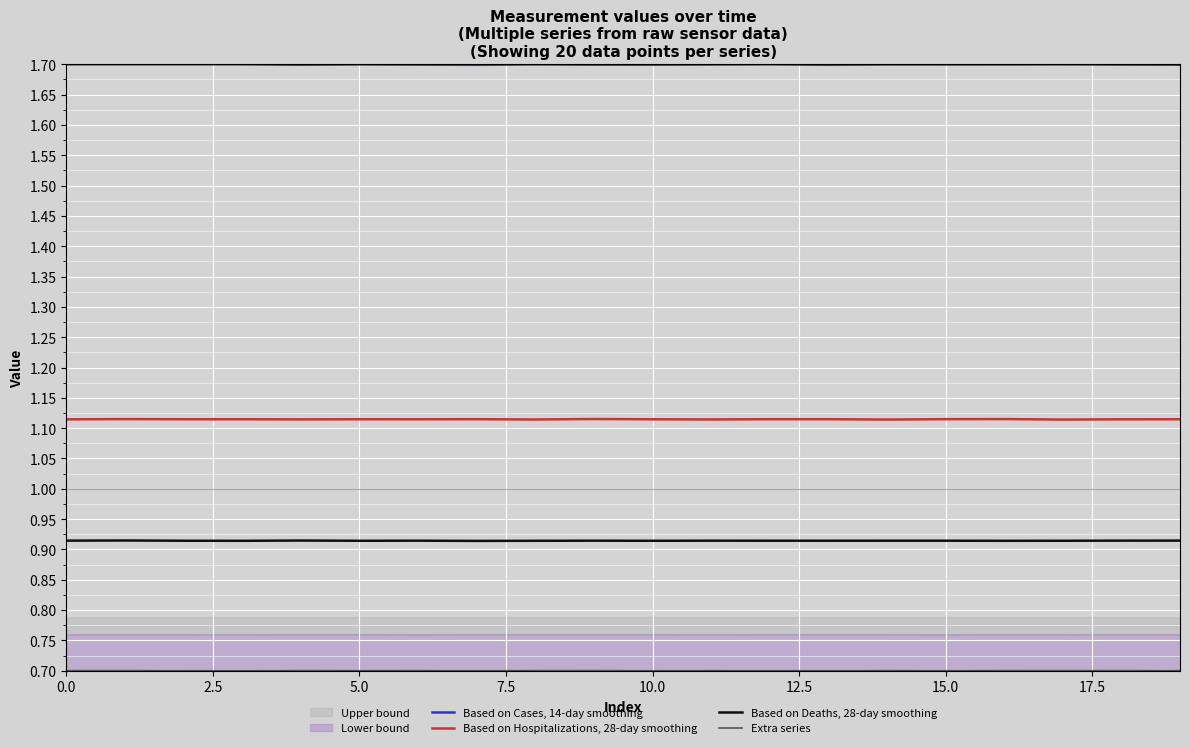

Which series has the widest spread of values?

Based on Hospitalizations, 28-day smoothing